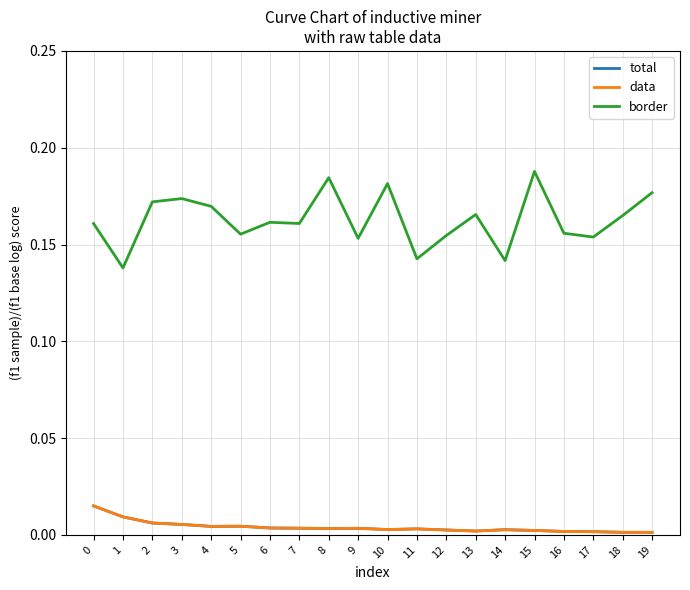

Reading right to left, list all the values displayed in this chart.

total: 0.0	0.0	0.0	0.0	0.0	0.0	0.0	0.0	0.0	0.0	0.0	0.0	0.0	0.0	0.0	0.0	0.0	0.0	0.0	0.0
data: 0.0	0.0	0.0	0.0	0.0	0.0	0.0	0.0	0.0	0.0	0.0	0.0	0.0	0.0	0.0	0.0	0.0	0.0	0.0	0.0
border: 0.2	0.2	0.2	0.2	0.2	0.1	0.2	0.2	0.1	0.2	0.2	0.2	0.2	0.2	0.2	0.2	0.2	0.2	0.1	0.2